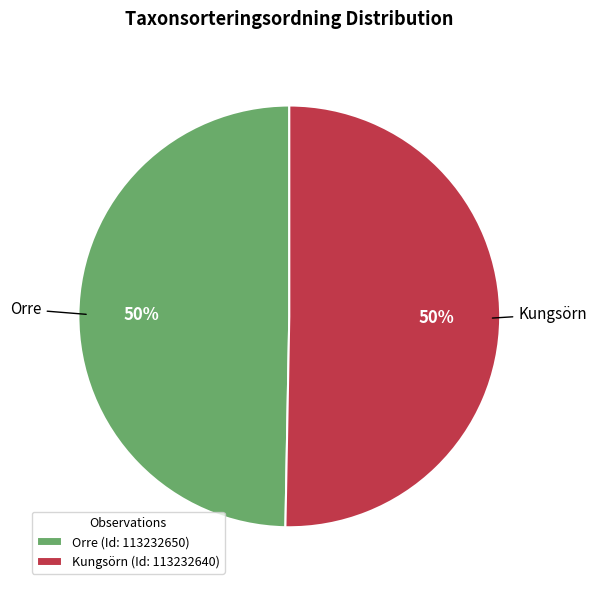

What is the ratio of the value at Orre to the value at Kungsörn?

1.0